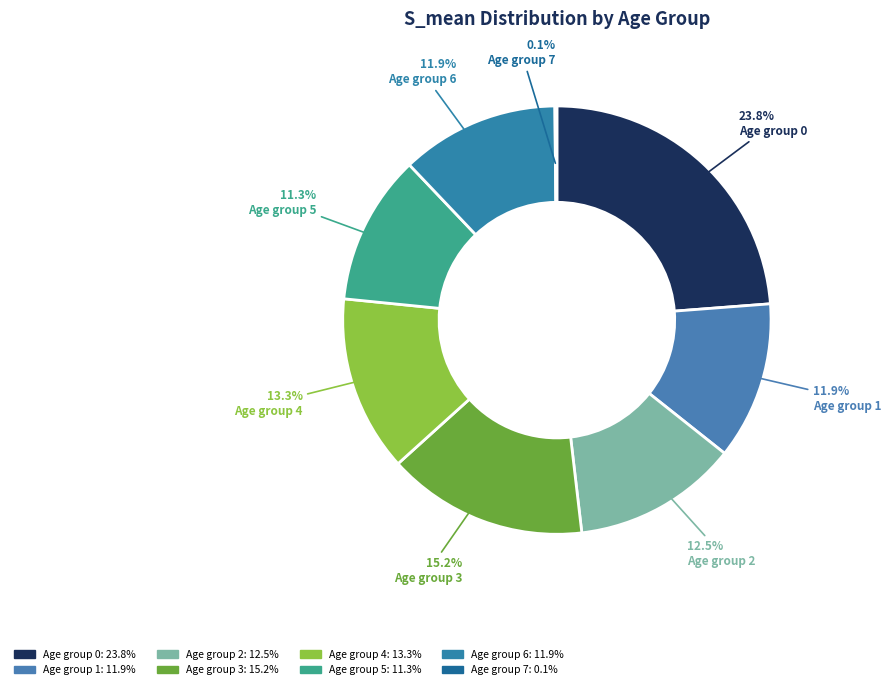

To the nearest percent, what is the average slice percentage?

12%